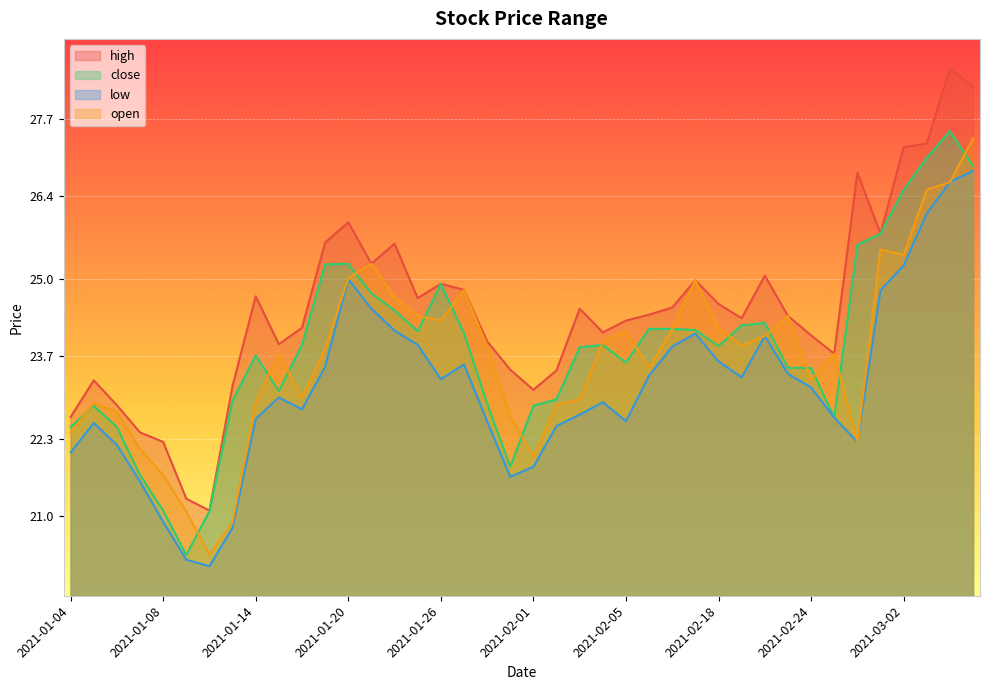

Where is close nearest to the value 23?

2021-02-02